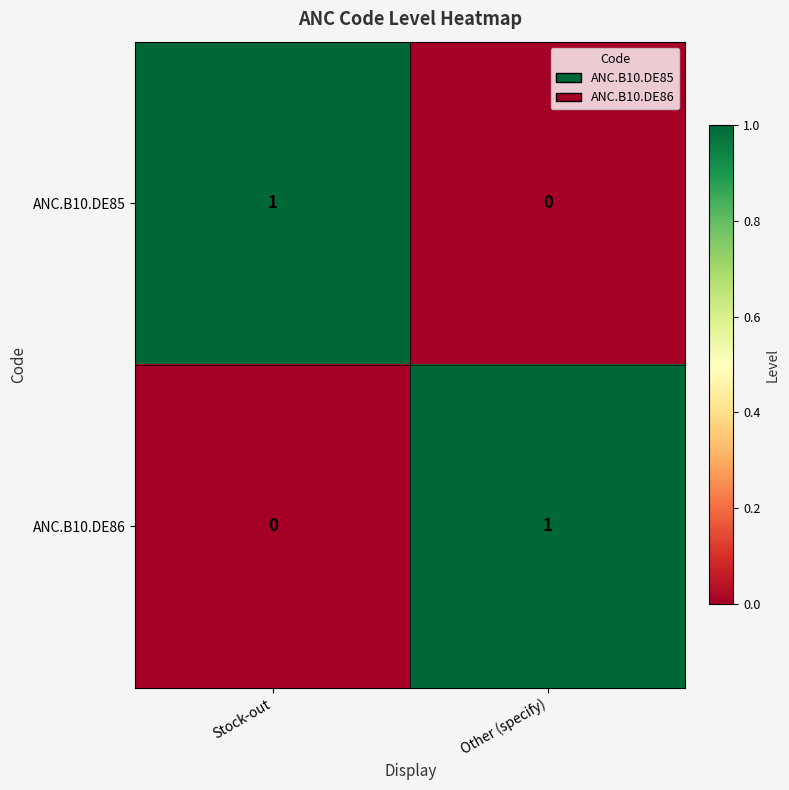

At which label does ANC.B10.DE85 reach its minimum?

Other (specify)